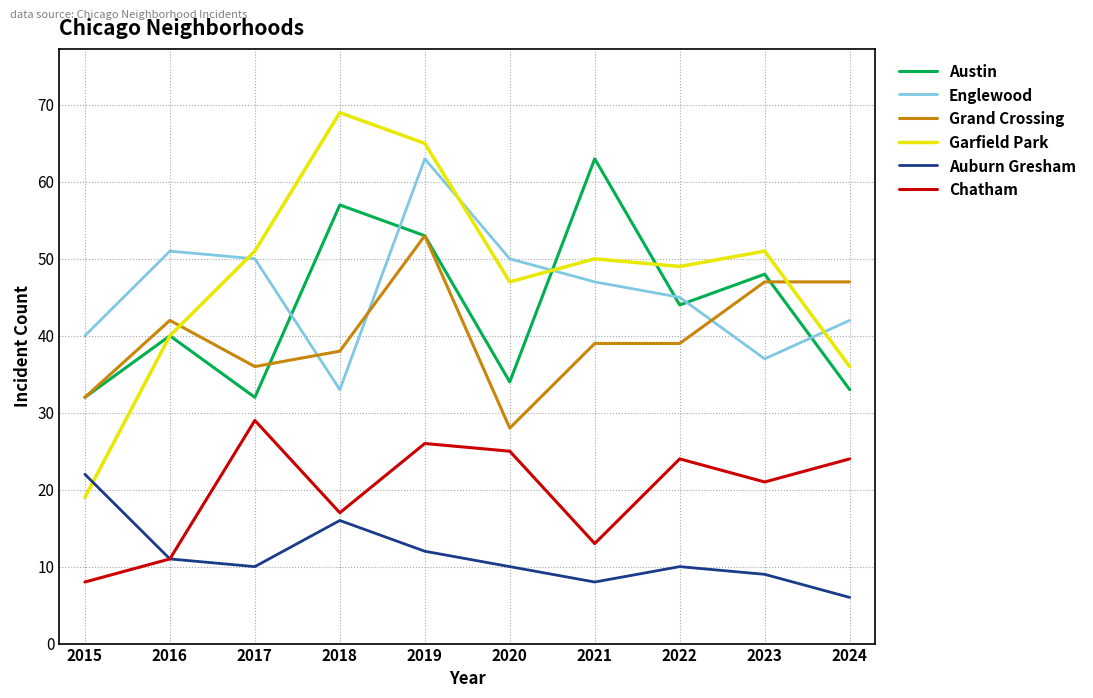

What is the total value across all series at 2017?

208